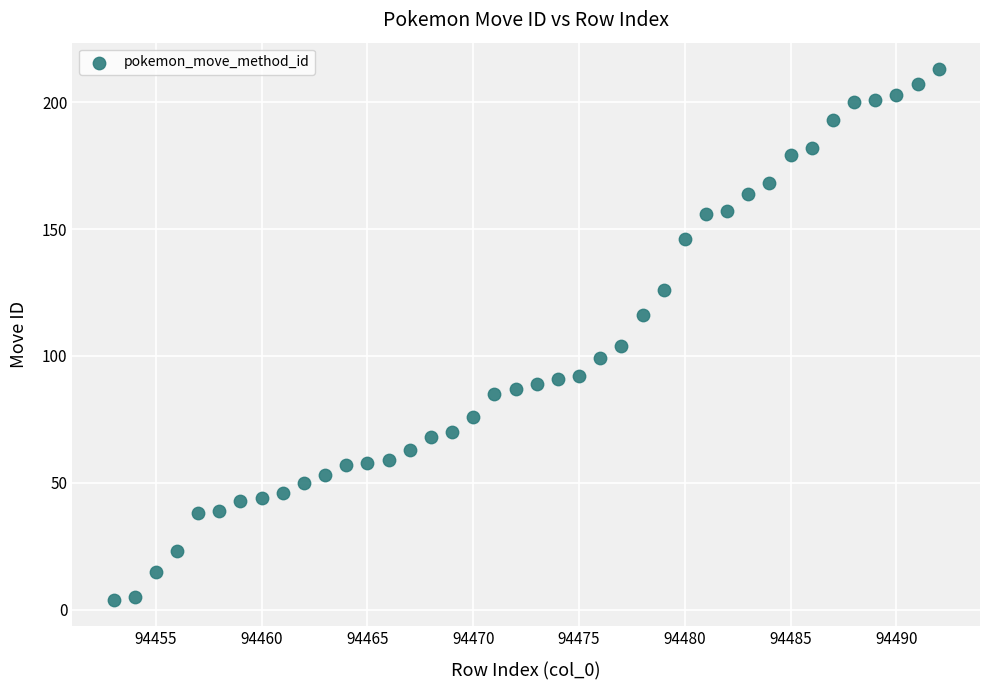

What Y value in the scatter plot is closest to 108?

104